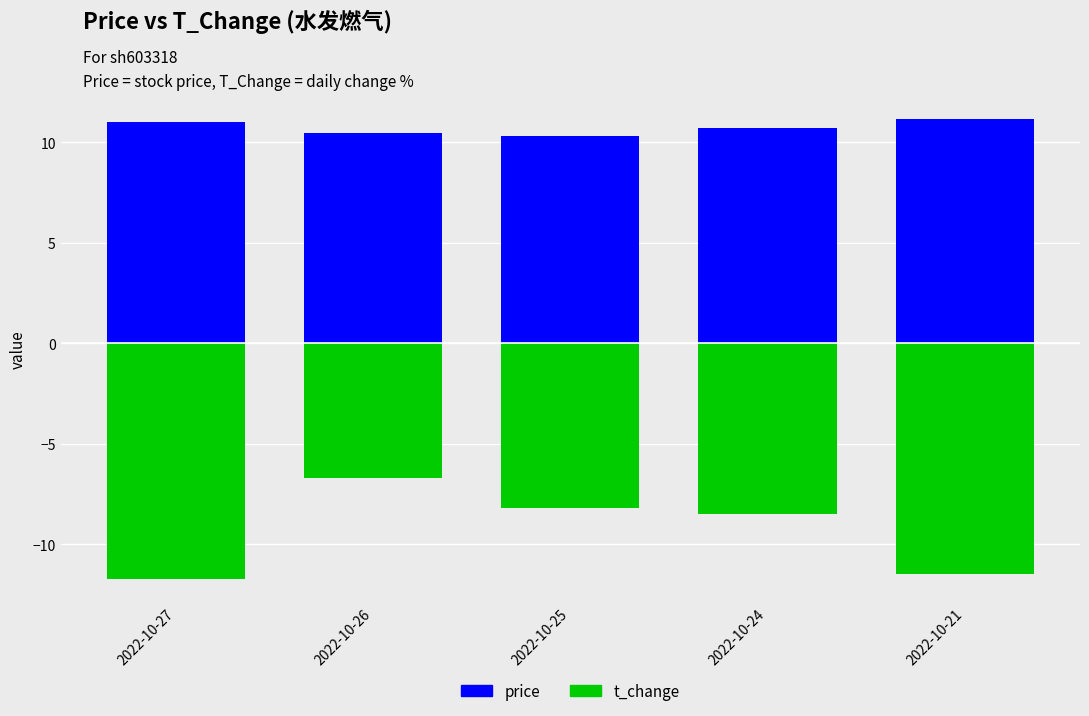

Rank the series at 2022-10-24 from highest to lowest value.

price, t_change